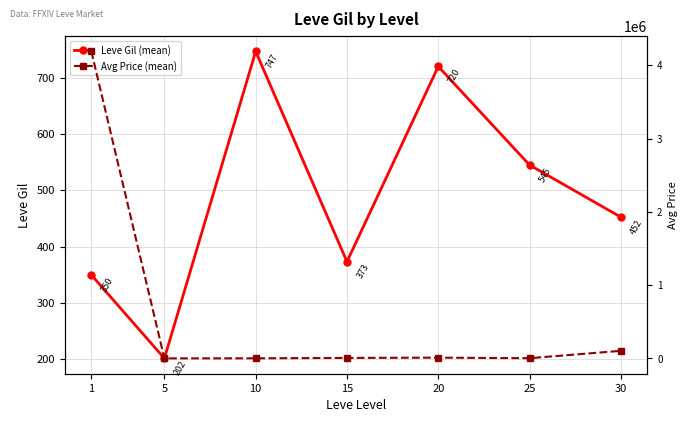

Does the chart have visible grid lines?

Yes